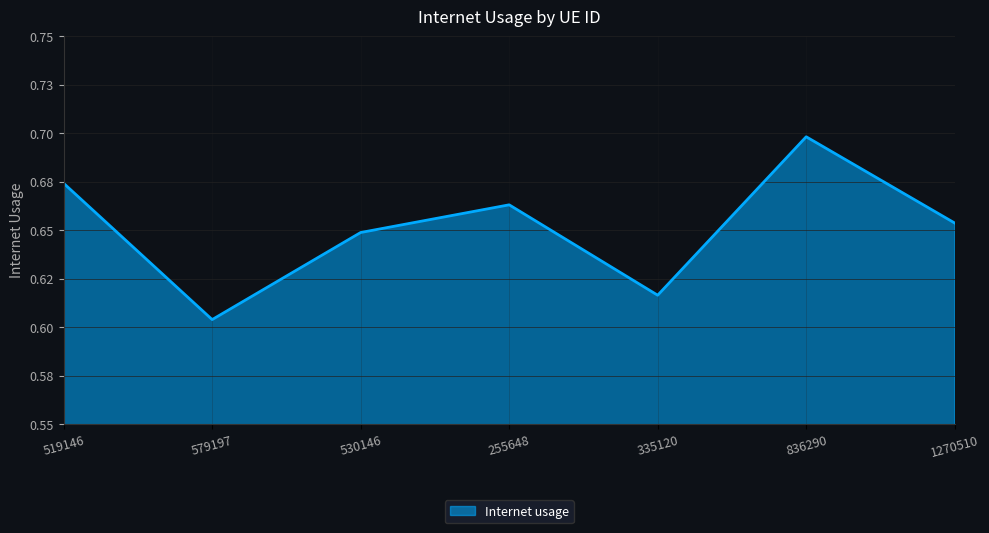

Is this an area chart (filled region under the line)?

Yes